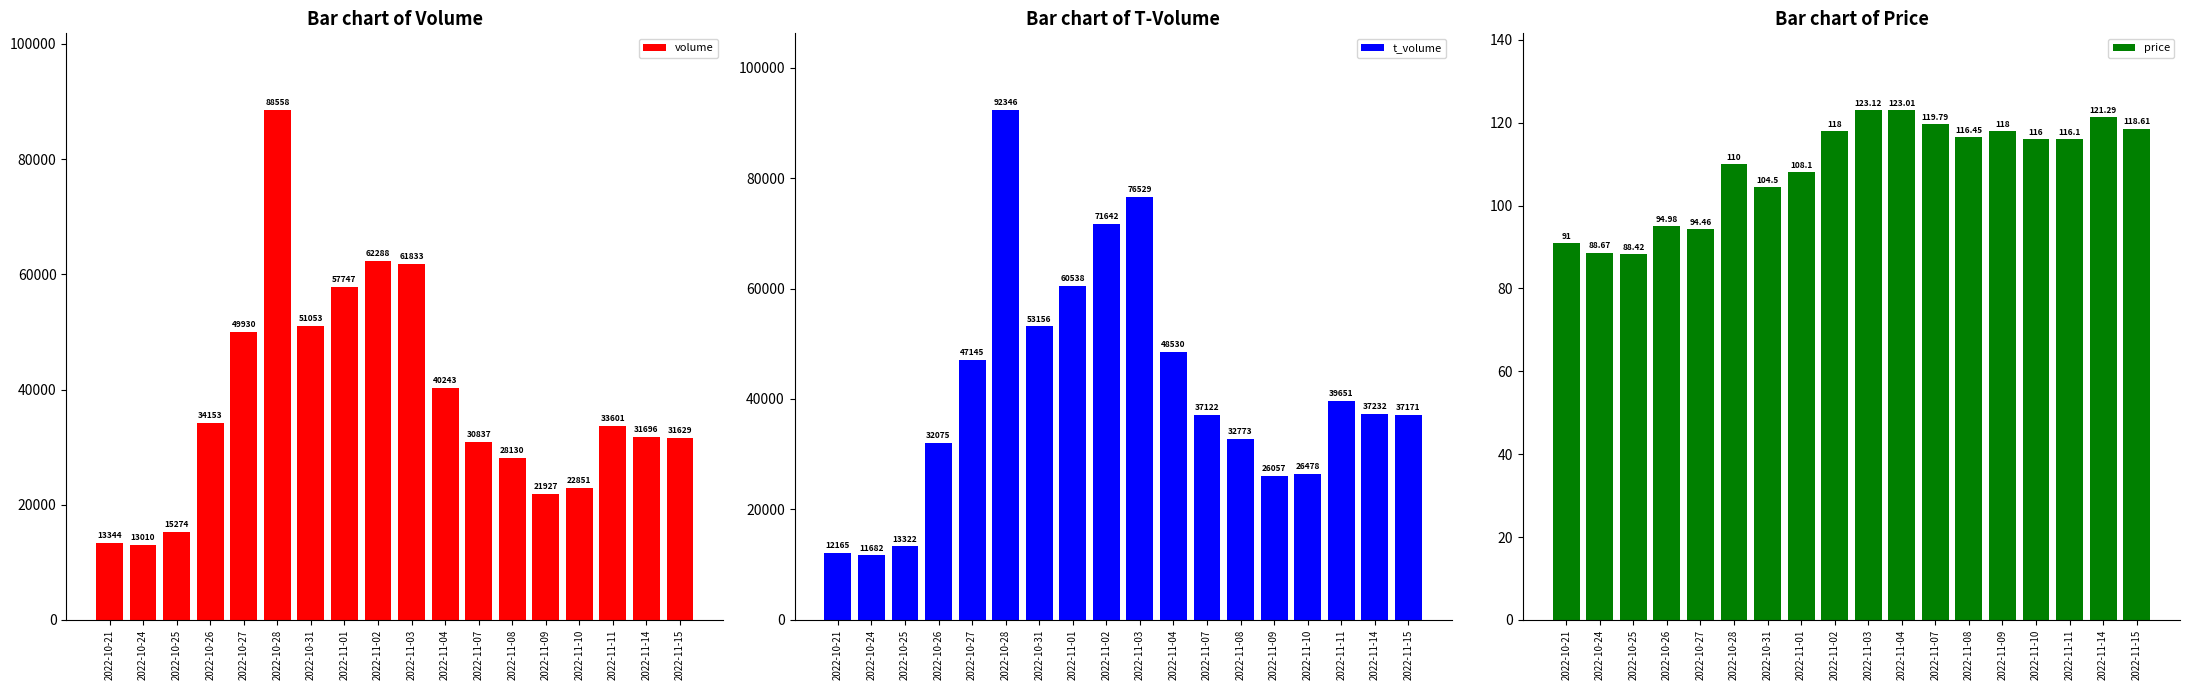

What is the smallest value displayed?

88.4